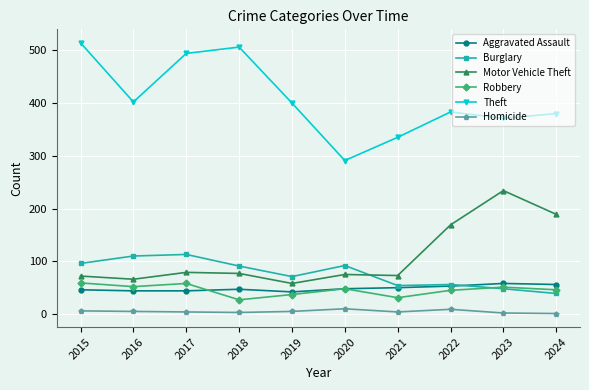

What is the total value across all series at 2019?

613